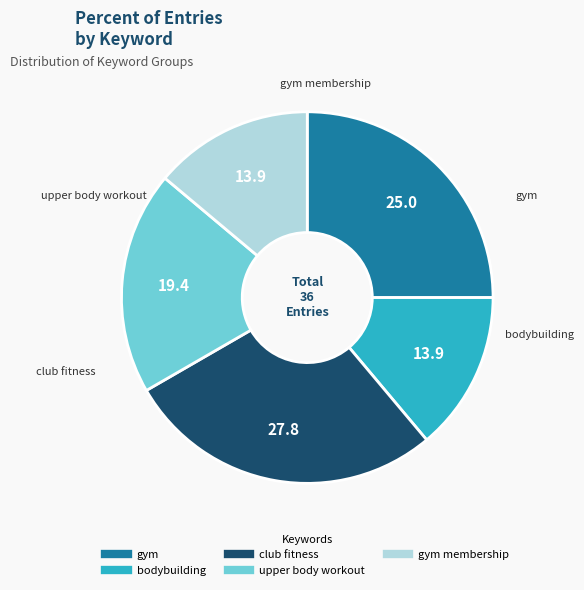

Is there any slice that represents more than half of the pie?

No